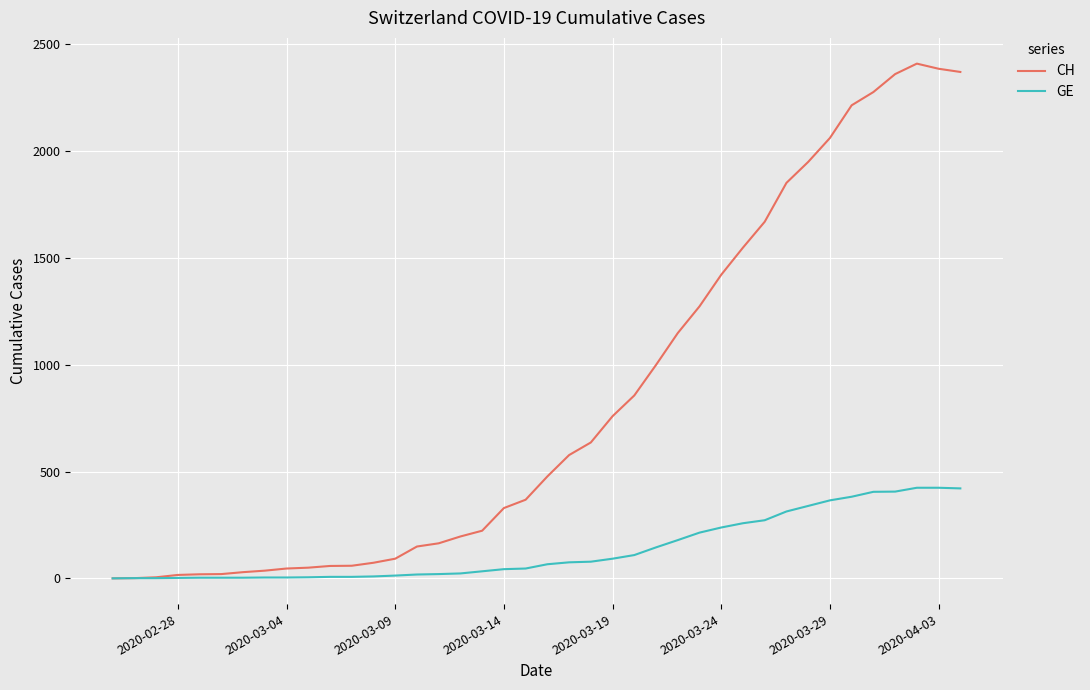

List the series in order of their overall mean, highest first.

CH, GE